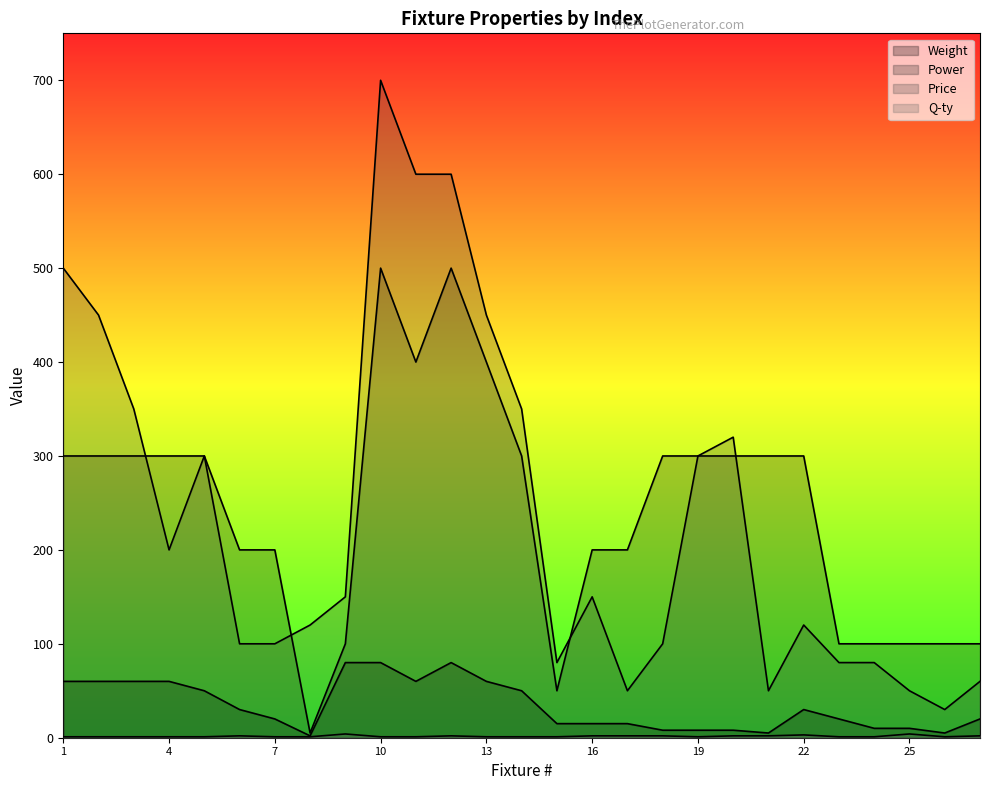

Which label corresponds to the largest value in the chart?

10